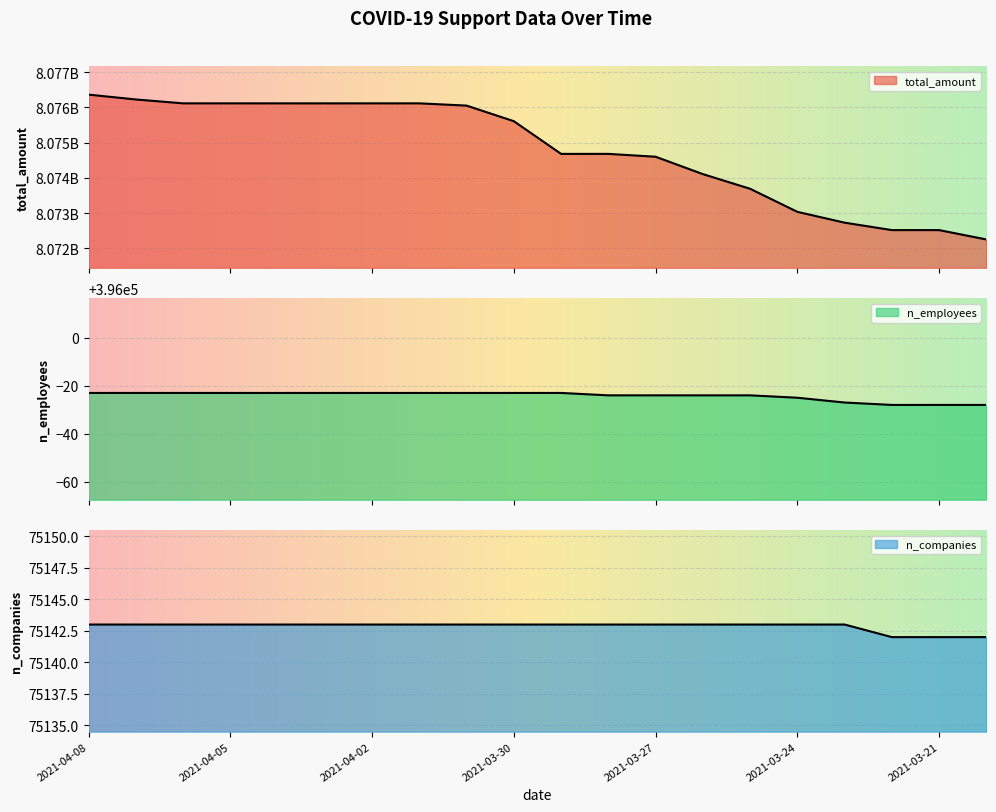

Reading left to right, extract all data points from this chart.

total_amount: 8076360693	8076223442	8076113090	8076113090	8076113090	8076113090	8076113090	8076113090	8076049199	8075606438	8074678425	8074678425	8074597415	8074104165	8073687912	8073032911	8072725752	8072514884	8072514884	8072248759
n_employees: 395977	395977	395977	395977	395977	395977	395977	395977	395977	395977	395977	395976	395976	395976	395976	395975	395973	395972	395972	395972
n_companies: 75143	75143	75143	75143	75143	75143	75143	75143	75143	75143	75143	75143	75143	75143	75143	75143	75143	75142	75142	75142